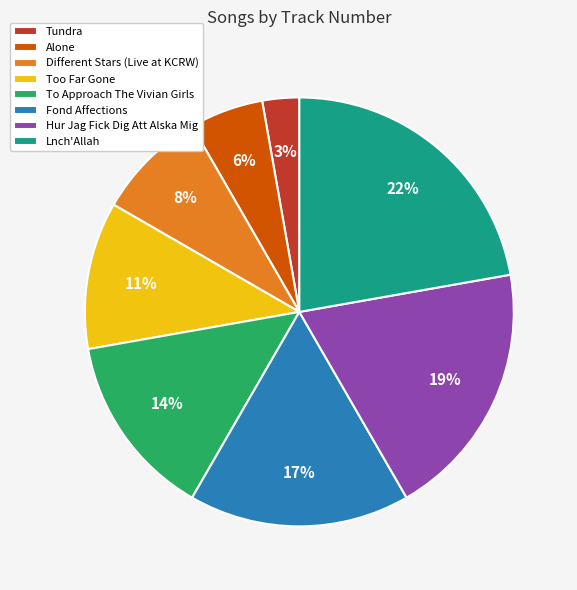

Do Fond Affections and Different Stars (Live at KCRW) together represent more than half of the pie?

No